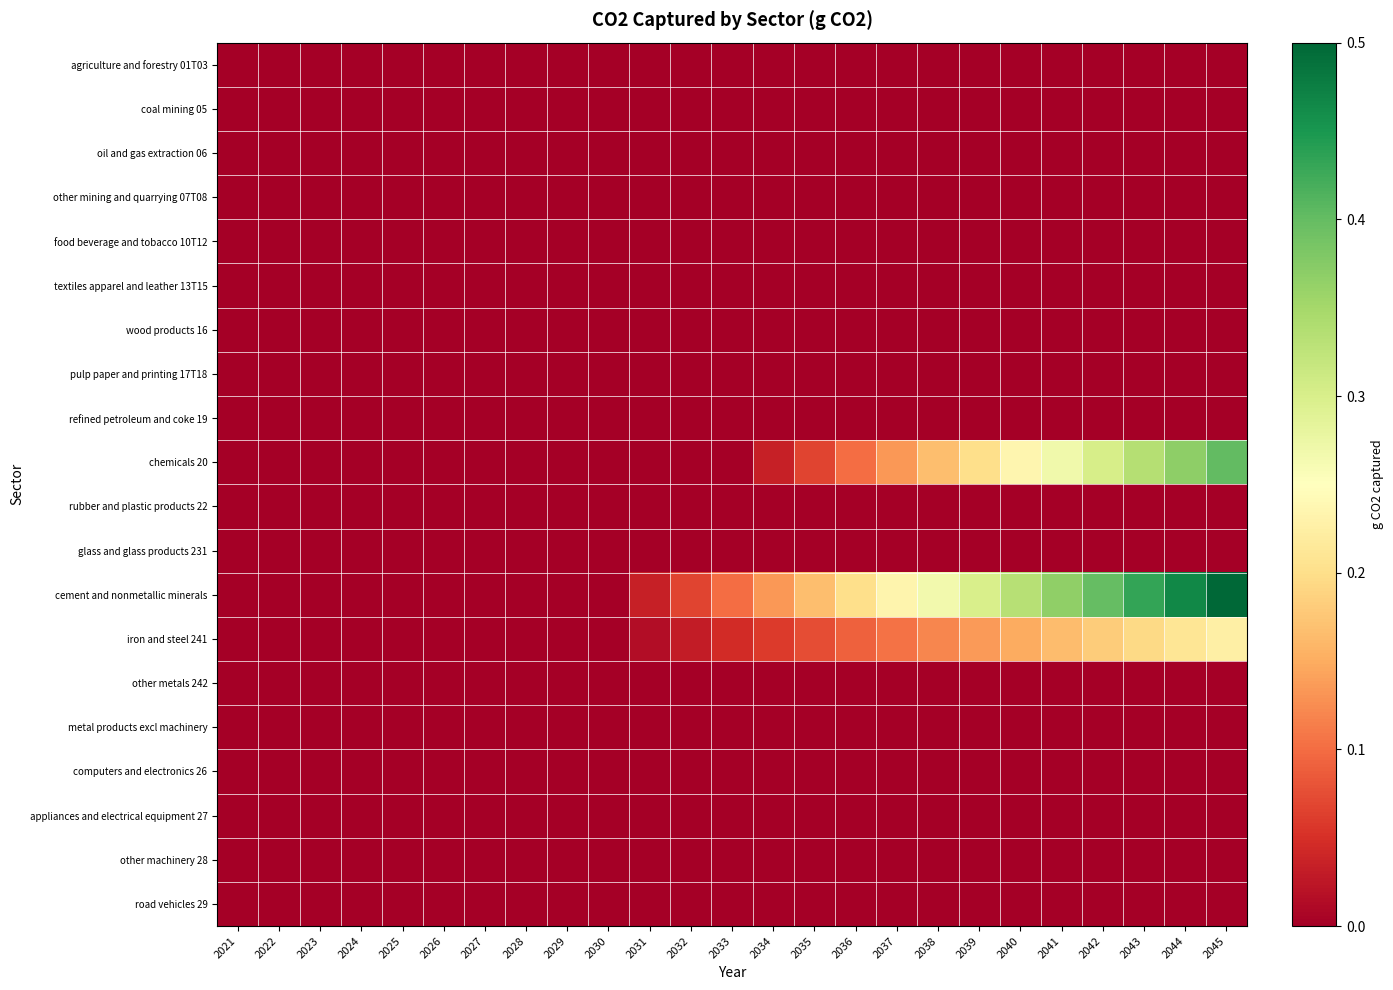

Reading left to right, transcribe all the data shown in this chart.

agriculture and forestry 01T03: 2021=0.0	2022=0.0	2023=0.0	2024=0.0	2025=0.0	2026=0.0	2027=0.0	2028=0.0	2029=0.0	2030=0.0	2031=0.0	2032=0.0	2033=0.0	2034=0.0	2035=0.0	2036=0.0	2037=0.0	2038=0.0	2039=0.0	2040=0.0	2041=0.0	2042=0.0	2043=0.0	2044=0.0	2045=0.0
coal mining 05: 2021=0.0	2022=0.0	2023=0.0	2024=0.0	2025=0.0	2026=0.0	2027=0.0	2028=0.0	2029=0.0	2030=0.0	2031=0.0	2032=0.0	2033=0.0	2034=0.0	2035=0.0	2036=0.0	2037=0.0	2038=0.0	2039=0.0	2040=0.0	2041=0.0	2042=0.0	2043=0.0	2044=0.0	2045=0.0
oil and gas extraction 06: 2021=0.0	2022=0.0	2023=0.0	2024=0.0	2025=0.0	2026=0.0	2027=0.0	2028=0.0	2029=0.0	2030=0.0	2031=0.0	2032=0.0	2033=0.0	2034=0.0	2035=0.0	2036=0.0	2037=0.0	2038=0.0	2039=0.0	2040=0.0	2041=0.0	2042=0.0	2043=0.0	2044=0.0	2045=0.0
other mining and quarrying 07T08: 2021=0.0	2022=0.0	2023=0.0	2024=0.0	2025=0.0	2026=0.0	2027=0.0	2028=0.0	2029=0.0	2030=0.0	2031=0.0	2032=0.0	2033=0.0	2034=0.0	2035=0.0	2036=0.0	2037=0.0	2038=0.0	2039=0.0	2040=0.0	2041=0.0	2042=0.0	2043=0.0	2044=0.0	2045=0.0
food beverage and tobacco 10T12: 2021=0.0	2022=0.0	2023=0.0	2024=0.0	2025=0.0	2026=0.0	2027=0.0	2028=0.0	2029=0.0	2030=0.0	2031=0.0	2032=0.0	2033=0.0	2034=0.0	2035=0.0	2036=0.0	2037=0.0	2038=0.0	2039=0.0	2040=0.0	2041=0.0	2042=0.0	2043=0.0	2044=0.0	2045=0.0
textiles apparel and leather 13T15: 2021=0.0	2022=0.0	2023=0.0	2024=0.0	2025=0.0	2026=0.0	2027=0.0	2028=0.0	2029=0.0	2030=0.0	2031=0.0	2032=0.0	2033=0.0	2034=0.0	2035=0.0	2036=0.0	2037=0.0	2038=0.0	2039=0.0	2040=0.0	2041=0.0	2042=0.0	2043=0.0	2044=0.0	2045=0.0
wood products 16: 2021=0.0	2022=0.0	2023=0.0	2024=0.0	2025=0.0	2026=0.0	2027=0.0	2028=0.0	2029=0.0	2030=0.0	2031=0.0	2032=0.0	2033=0.0	2034=0.0	2035=0.0	2036=0.0	2037=0.0	2038=0.0	2039=0.0	2040=0.0	2041=0.0	2042=0.0	2043=0.0	2044=0.0	2045=0.0
pulp paper and printing 17T18: 2021=0.0	2022=0.0	2023=0.0	2024=0.0	2025=0.0	2026=0.0	2027=0.0	2028=0.0	2029=0.0	2030=0.0	2031=0.0	2032=0.0	2033=0.0	2034=0.0	2035=0.0	2036=0.0	2037=0.0	2038=0.0	2039=0.0	2040=0.0	2041=0.0	2042=0.0	2043=0.0	2044=0.0	2045=0.0
refined petroleum and coke 19: 2021=0.0	2022=0.0	2023=0.0	2024=0.0	2025=0.0	2026=0.0	2027=0.0	2028=0.0	2029=0.0	2030=0.0	2031=0.0	2032=0.0	2033=0.0	2034=0.0	2035=0.0	2036=0.0	2037=0.0	2038=0.0	2039=0.0	2040=0.0	2041=0.0	2042=0.0	2043=0.0	2044=0.0	2045=0.0
chemicals 20: 2021=0.0	2022=0.0	2023=0.0	2024=0.0	2025=0.0	2026=0.0	2027=0.0	2028=0.0	2029=0.0	2030=0.0	2031=0.0	2032=0.0	2033=0.0	2034=0.0	2035=0.1	2036=0.1	2037=0.1	2038=0.2	2039=0.2	2040=0.2	2041=0.3	2042=0.3	2043=0.3	2044=0.4	2045=0.4
rubber and plastic products 22: 2021=0.0	2022=0.0	2023=0.0	2024=0.0	2025=0.0	2026=0.0	2027=0.0	2028=0.0	2029=0.0	2030=0.0	2031=0.0	2032=0.0	2033=0.0	2034=0.0	2035=0.0	2036=0.0	2037=0.0	2038=0.0	2039=0.0	2040=0.0	2041=0.0	2042=0.0	2043=0.0	2044=0.0	2045=0.0
glass and glass products 231: 2021=0.0	2022=0.0	2023=0.0	2024=0.0	2025=0.0	2026=0.0	2027=0.0	2028=0.0	2029=0.0	2030=0.0	2031=0.0	2032=0.0	2033=0.0	2034=0.0	2035=0.0	2036=0.0	2037=0.0	2038=0.0	2039=0.0	2040=0.0	2041=0.0	2042=0.0	2043=0.0	2044=0.0	2045=0.0
cement and nonmetallic minerals: 2021=0.0	2022=0.0	2023=0.0	2024=0.0	2025=0.0	2026=0.0	2027=0.0	2028=0.0	2029=0.0	2030=0.0	2031=0.0	2032=0.1	2033=0.1	2034=0.1	2035=0.2	2036=0.2	2037=0.2	2038=0.3	2039=0.3	2040=0.3	2041=0.4	2042=0.4	2043=0.4	2044=0.5	2045=0.5
iron and steel 241: 2021=0.0	2022=0.0	2023=0.0	2024=0.0	2025=0.0	2026=0.0	2027=0.0	2028=0.0	2029=0.0	2030=0.0	2031=0.0	2032=0.0	2033=0.0	2034=0.1	2035=0.1	2036=0.1	2037=0.1	2038=0.1	2039=0.1	2040=0.1	2041=0.2	2042=0.2	2043=0.2	2044=0.2	2045=0.2
other metals 242: 2021=0.0	2022=0.0	2023=0.0	2024=0.0	2025=0.0	2026=0.0	2027=0.0	2028=0.0	2029=0.0	2030=0.0	2031=0.0	2032=0.0	2033=0.0	2034=0.0	2035=0.0	2036=0.0	2037=0.0	2038=0.0	2039=0.0	2040=0.0	2041=0.0	2042=0.0	2043=0.0	2044=0.0	2045=0.0
metal products excl machinery: 2021=0.0	2022=0.0	2023=0.0	2024=0.0	2025=0.0	2026=0.0	2027=0.0	2028=0.0	2029=0.0	2030=0.0	2031=0.0	2032=0.0	2033=0.0	2034=0.0	2035=0.0	2036=0.0	2037=0.0	2038=0.0	2039=0.0	2040=0.0	2041=0.0	2042=0.0	2043=0.0	2044=0.0	2045=0.0
computers and electronics 26: 2021=0.0	2022=0.0	2023=0.0	2024=0.0	2025=0.0	2026=0.0	2027=0.0	2028=0.0	2029=0.0	2030=0.0	2031=0.0	2032=0.0	2033=0.0	2034=0.0	2035=0.0	2036=0.0	2037=0.0	2038=0.0	2039=0.0	2040=0.0	2041=0.0	2042=0.0	2043=0.0	2044=0.0	2045=0.0
appliances and electrical equipment 27: 2021=0.0	2022=0.0	2023=0.0	2024=0.0	2025=0.0	2026=0.0	2027=0.0	2028=0.0	2029=0.0	2030=0.0	2031=0.0	2032=0.0	2033=0.0	2034=0.0	2035=0.0	2036=0.0	2037=0.0	2038=0.0	2039=0.0	2040=0.0	2041=0.0	2042=0.0	2043=0.0	2044=0.0	2045=0.0
other machinery 28: 2021=0.0	2022=0.0	2023=0.0	2024=0.0	2025=0.0	2026=0.0	2027=0.0	2028=0.0	2029=0.0	2030=0.0	2031=0.0	2032=0.0	2033=0.0	2034=0.0	2035=0.0	2036=0.0	2037=0.0	2038=0.0	2039=0.0	2040=0.0	2041=0.0	2042=0.0	2043=0.0	2044=0.0	2045=0.0
road vehicles 29: 2021=0.0	2022=0.0	2023=0.0	2024=0.0	2025=0.0	2026=0.0	2027=0.0	2028=0.0	2029=0.0	2030=0.0	2031=0.0	2032=0.0	2033=0.0	2034=0.0	2035=0.0	2036=0.0	2037=0.0	2038=0.0	2039=0.0	2040=0.0	2041=0.0	2042=0.0	2043=0.0	2044=0.0	2045=0.0